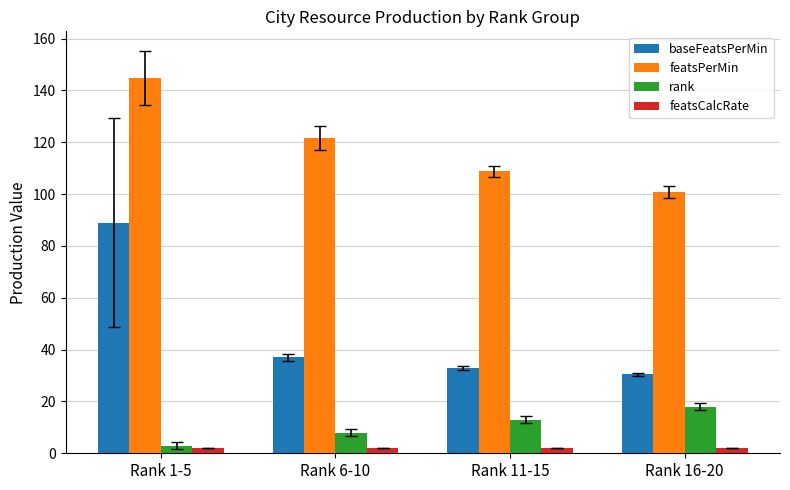

What is the label of the 2nd bar from the right?

Rank 11-15